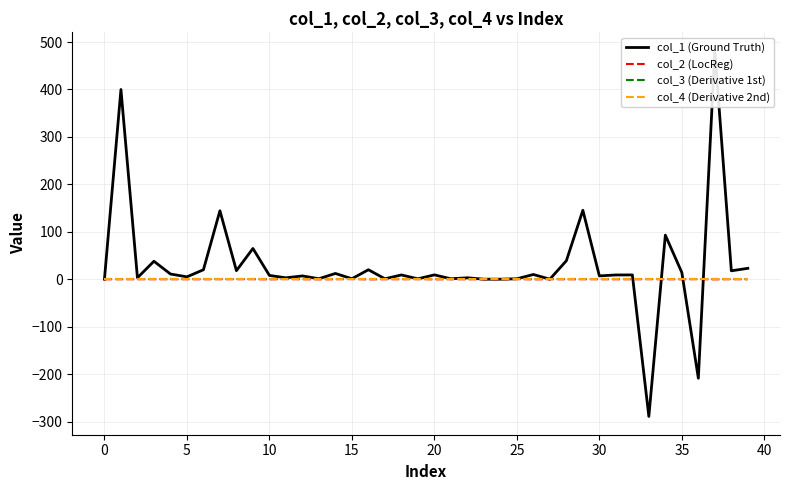

At which label does col_2 (LocReg) reach its peak?

15